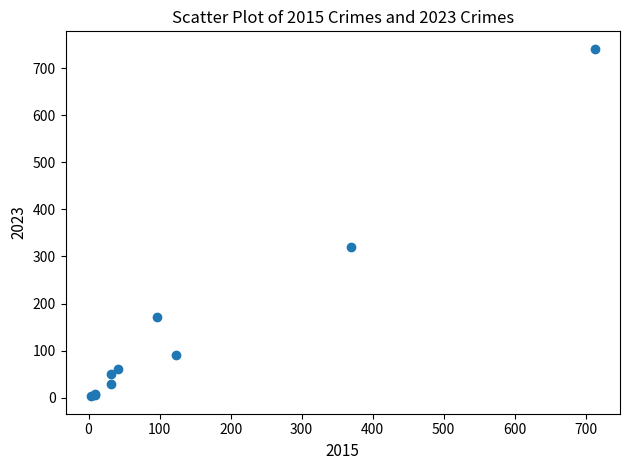

What Y value in the scatter plot is closest to 372?

321